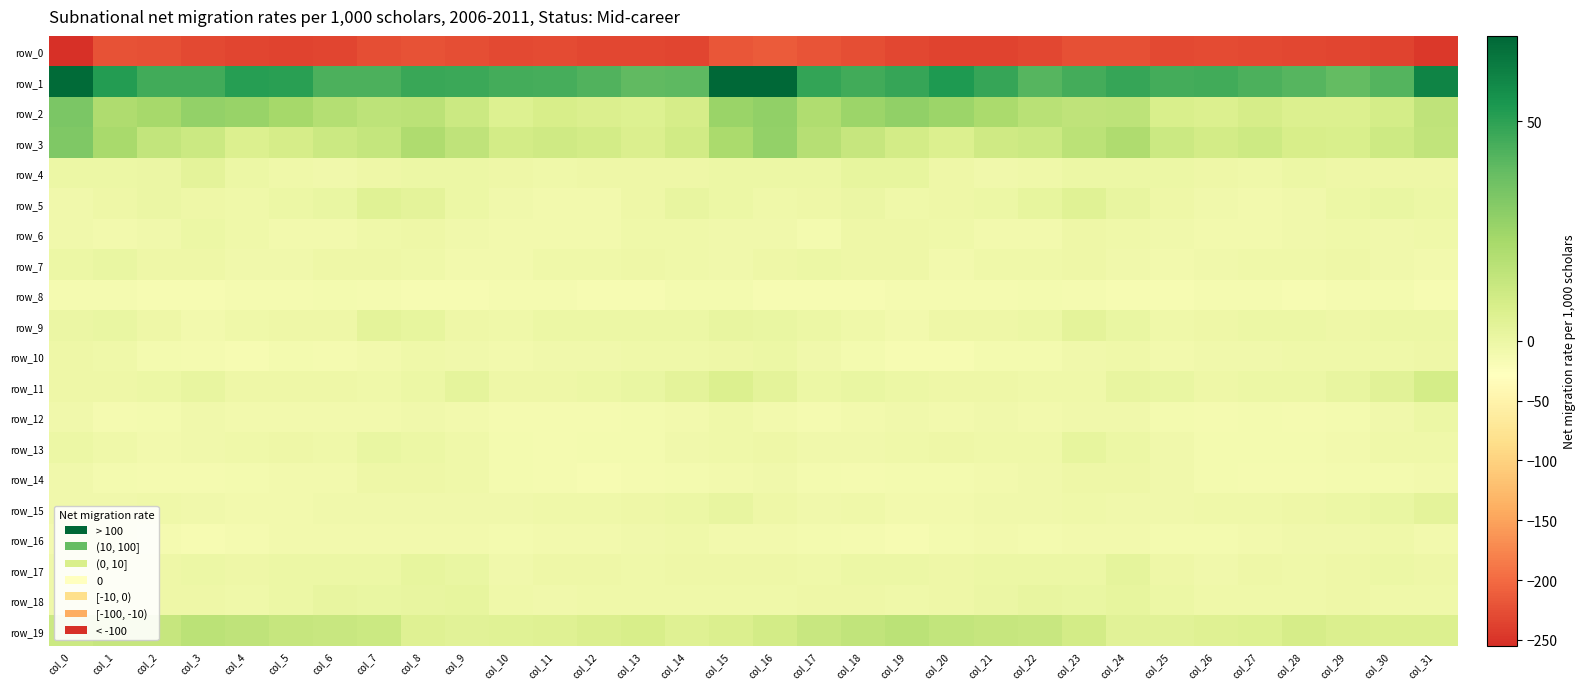

Between col_0 and col_1, which series saw the biggest shift?

row_0